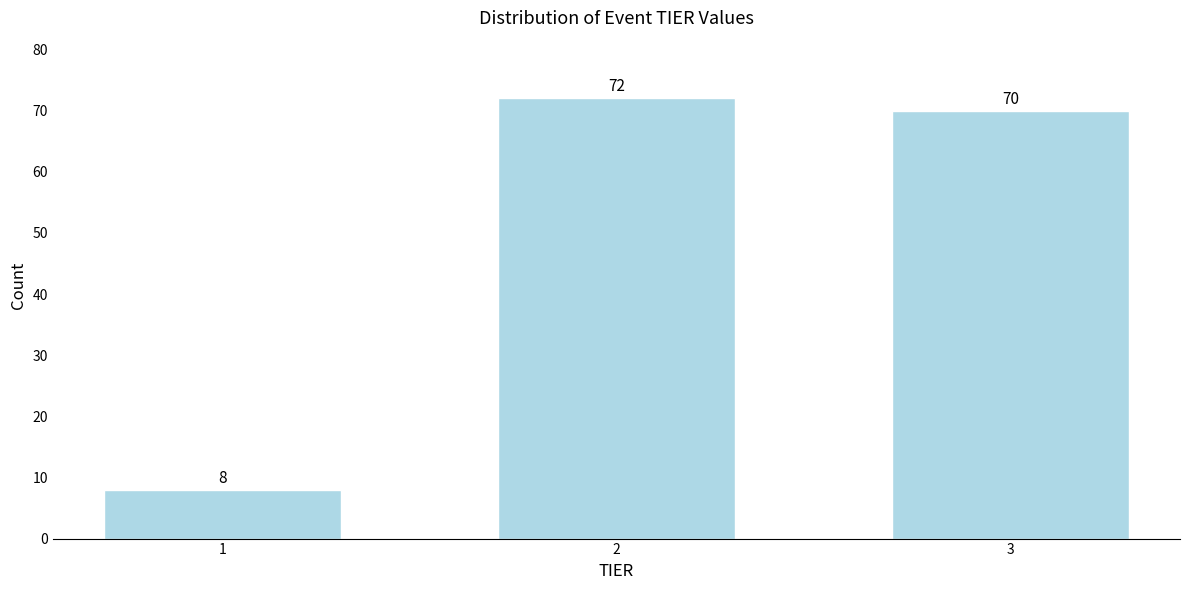

Reading left to right, what are all the values shown in this chart?

1=8	2=72	3=70